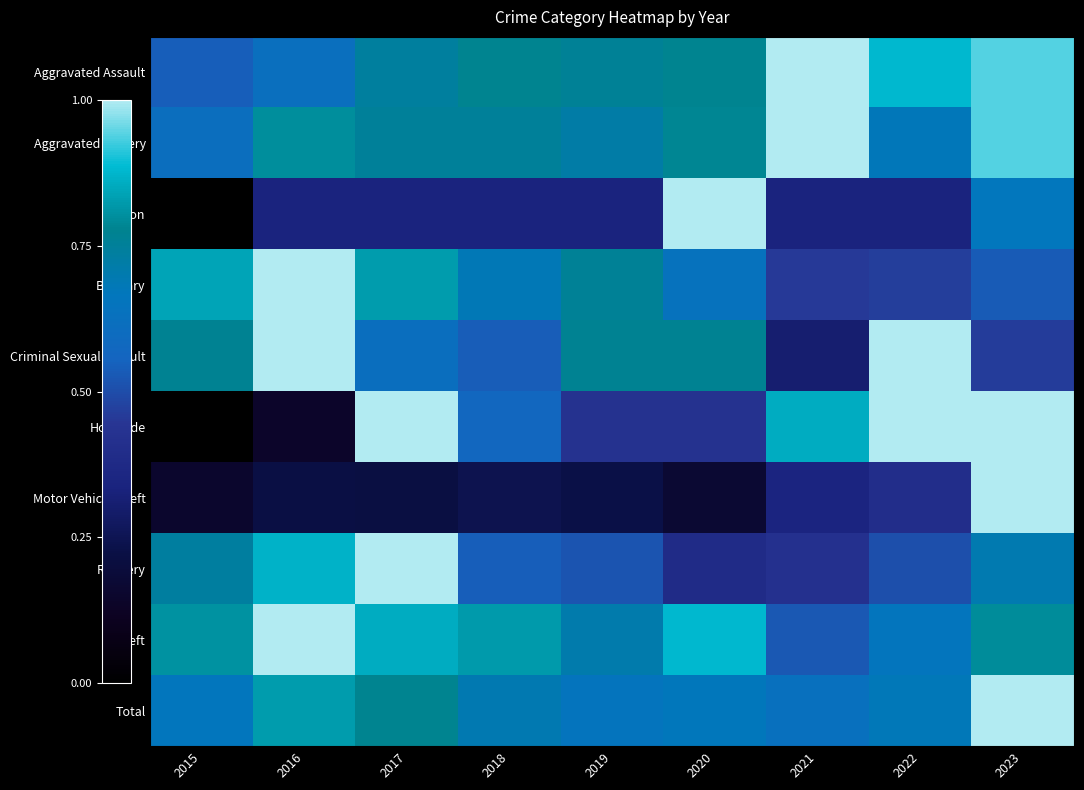

Reading right to left, list all the values displayed in this chart.

Aggravated Assault: 2023=0.9	2022=0.9	2021=1.0	2020=0.8	2019=0.8	2018=0.8	2017=0.7	2016=0.6	2015=0.5
Aggravated Battery: 2023=0.9	2022=0.7	2021=1.0	2020=0.8	2019=0.7	2018=0.8	2017=0.8	2016=0.8	2015=0.6
Arson: 2023=0.7	2022=0.3	2021=0.3	2020=1.0	2019=0.3	2018=0.3	2017=0.3	2016=0.3	2015=0.0
Burglary: 2023=0.5	2022=0.5	2021=0.5	2020=0.6	2019=0.8	2018=0.7	2017=0.8	2016=1.0	2015=0.8
Criminal Sexual Assault: 2023=0.5	2022=1.0	2021=0.3	2020=0.8	2019=0.8	2018=0.5	2017=0.6	2016=1.0	2015=0.8
Homicide: 2023=1.0	2022=1.0	2021=0.9	2020=0.4	2019=0.4	2018=0.6	2017=1.0	2016=0.1	2015=0.0
Motor Vehicle Theft: 2023=1.0	2022=0.4	2021=0.3	2020=0.2	2019=0.2	2018=0.2	2017=0.2	2016=0.2	2015=0.2
Robbery: 2023=0.7	2022=0.5	2021=0.4	2020=0.4	2019=0.5	2018=0.5	2017=1.0	2016=0.9	2015=0.7
Theft: 2023=0.8	2022=0.7	2021=0.5	2020=0.9	2019=0.7	2018=0.8	2017=0.9	2016=1.0	2015=0.8
Total: 2023=1.0	2022=0.7	2021=0.6	2020=0.7	2019=0.6	2018=0.7	2017=0.8	2016=0.8	2015=0.7